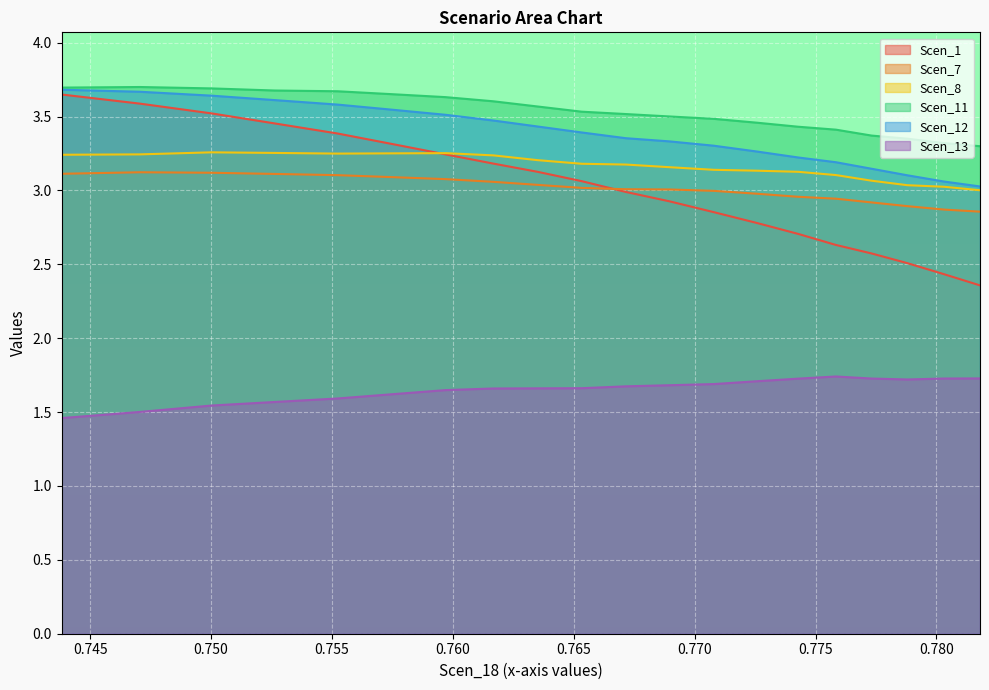

What is the minimum value for Scen_12?

3.0